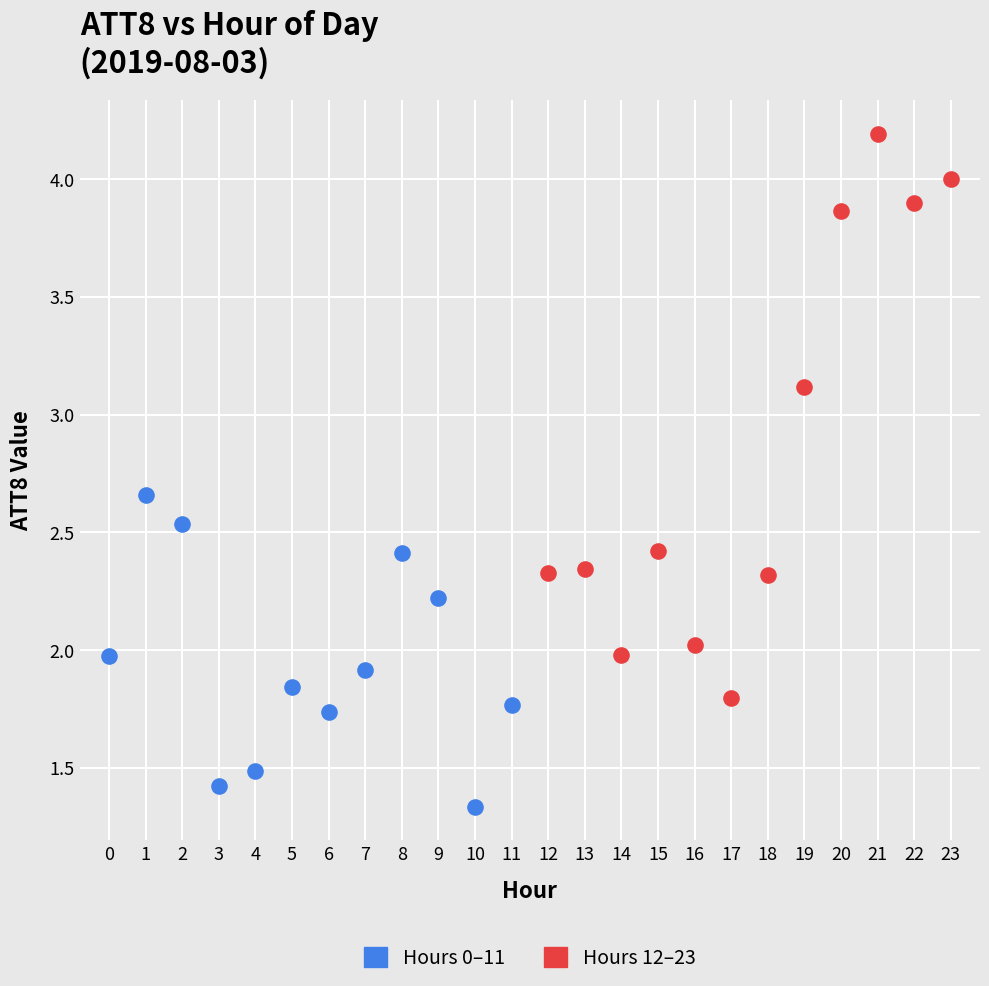

Which series reaches the minimum Y coordinate?

Hours 0–11